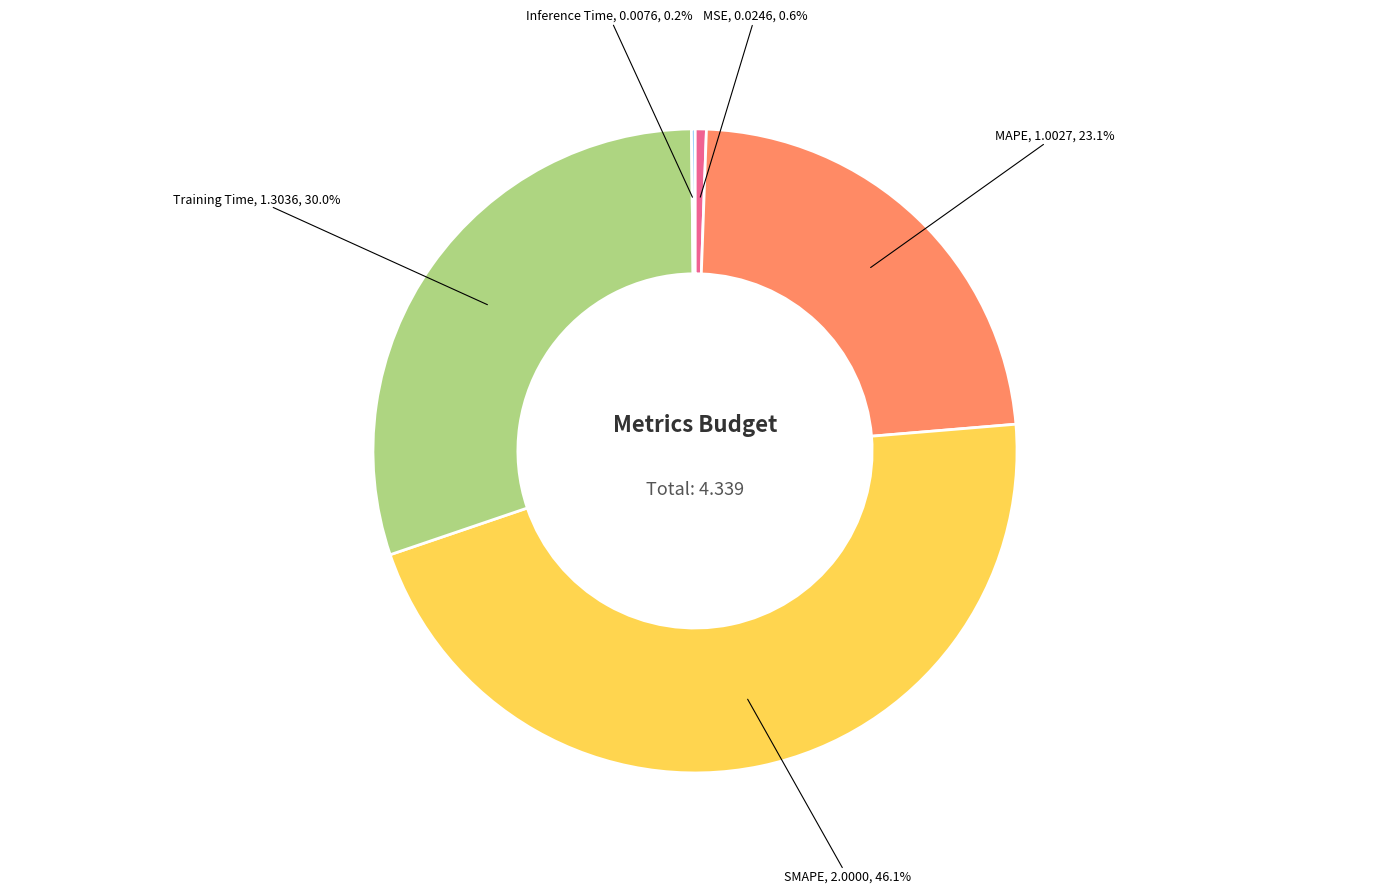

Is there a majority slice in this chart?

No